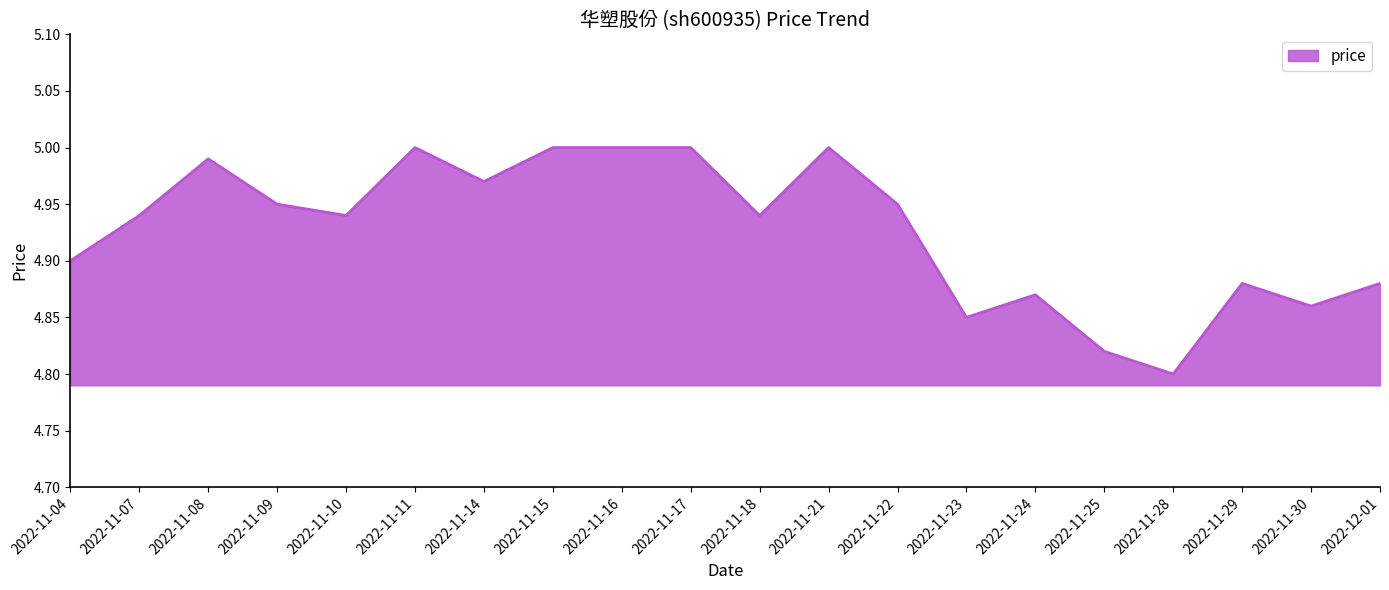

What position from the left is 2022-11-14?

7